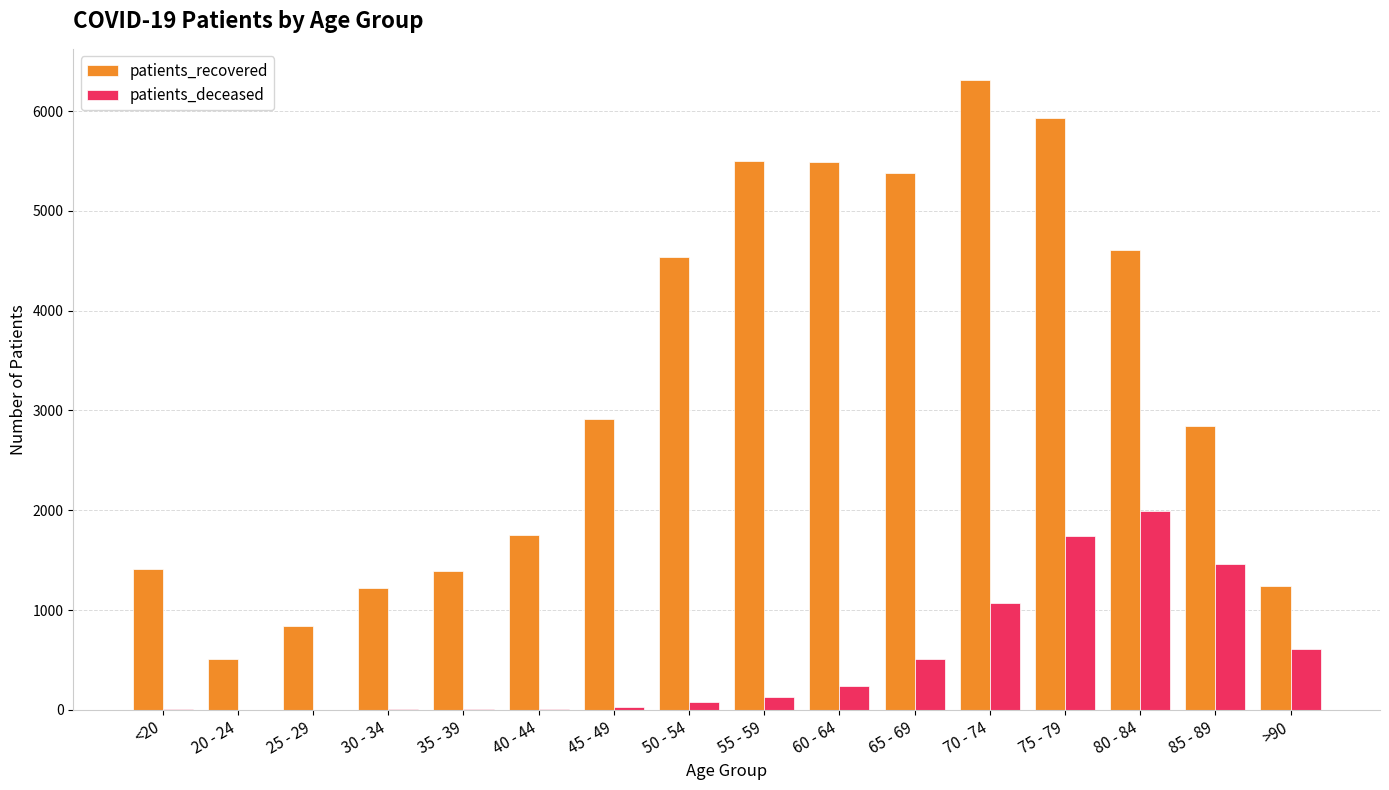

True or false: patients_deceased has a value of 243 at 60 - 64.

True